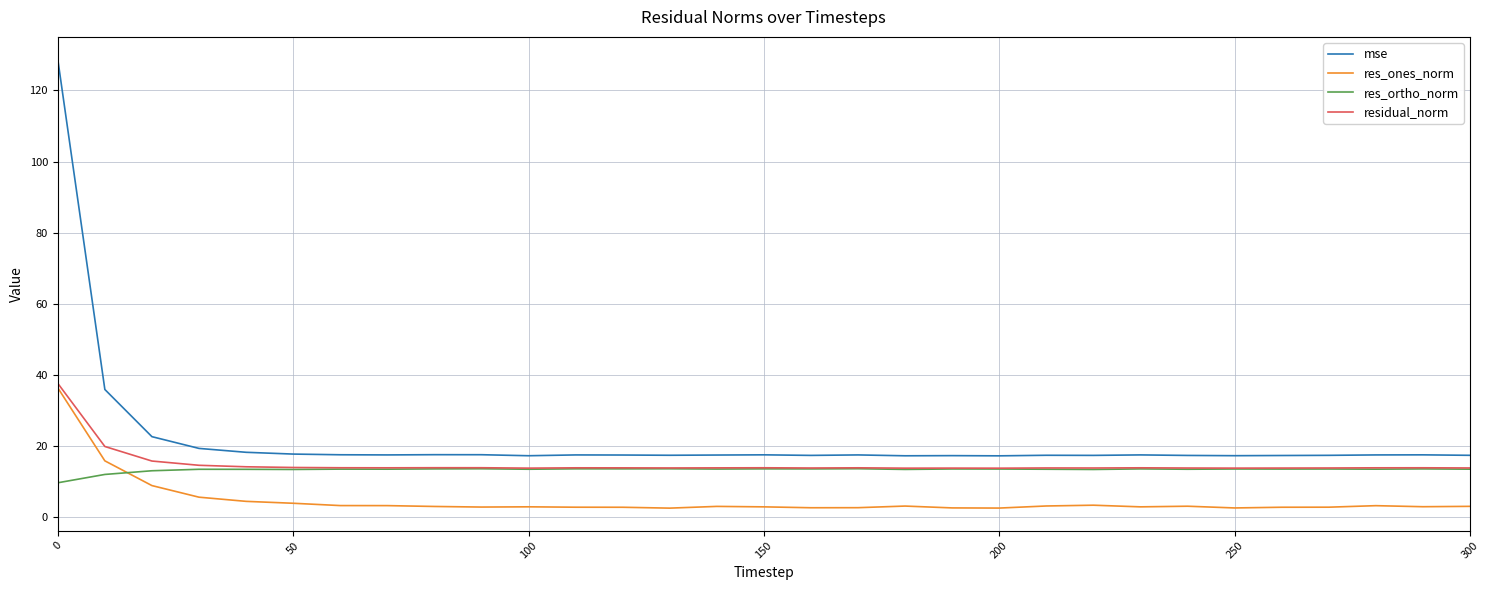

Which series has the largest range (max minus min)?

mse